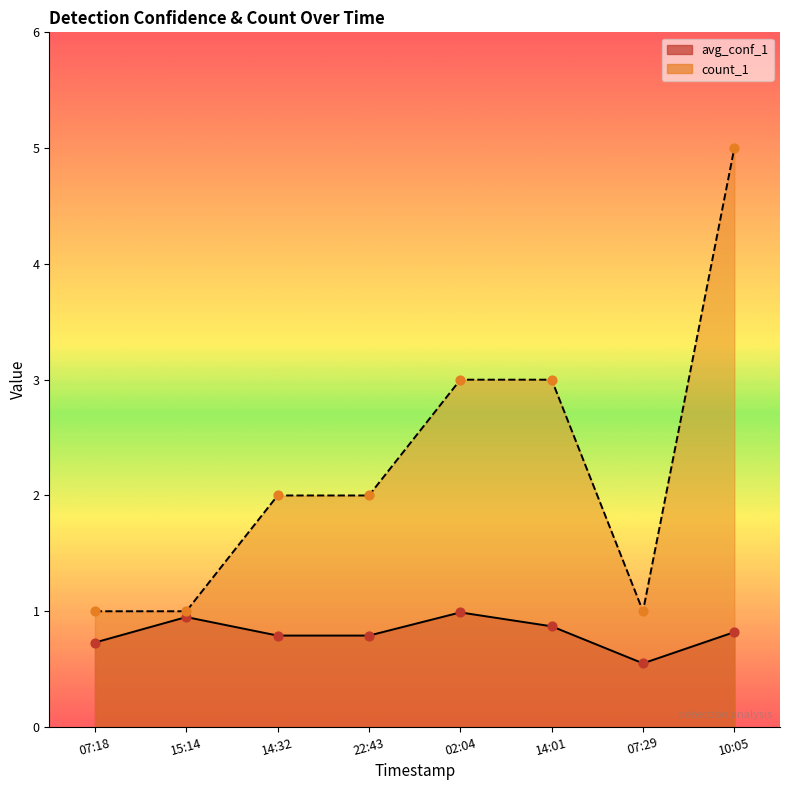

What is the total value across all series at 02:04?

4.0